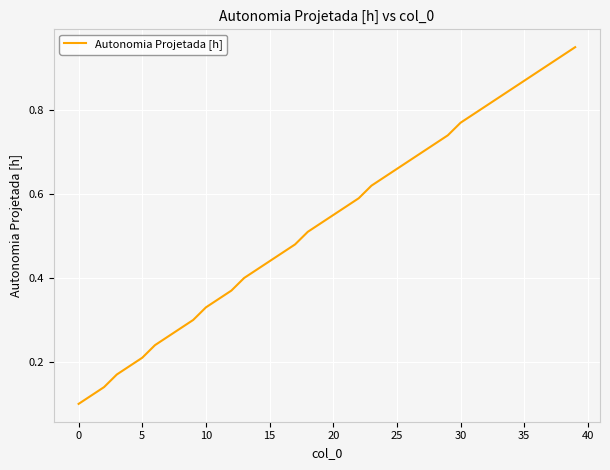

How many lines are shown in the chart?

1